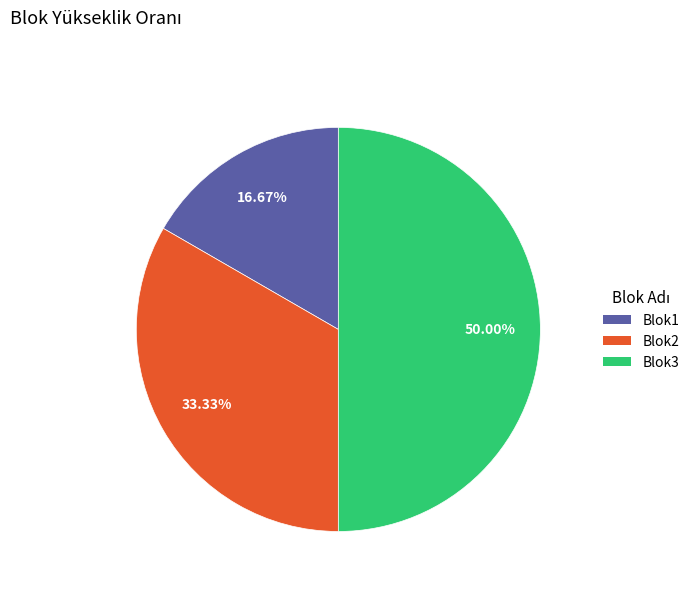

To the nearest percent, what portion does Blok3 represent?

50%